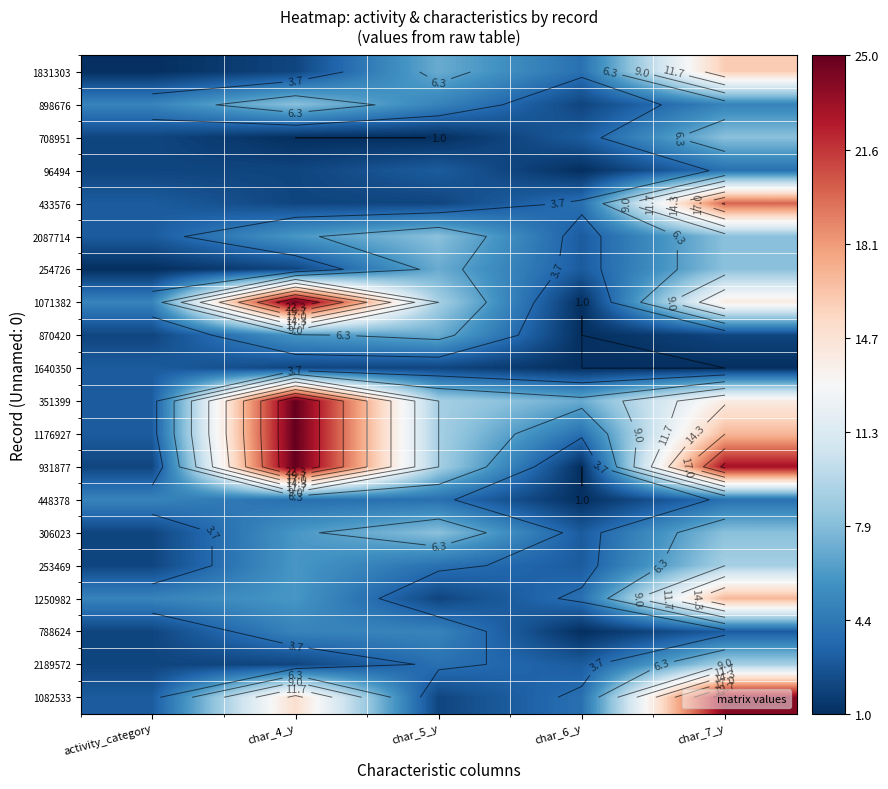

What is the smallest value displayed?

1